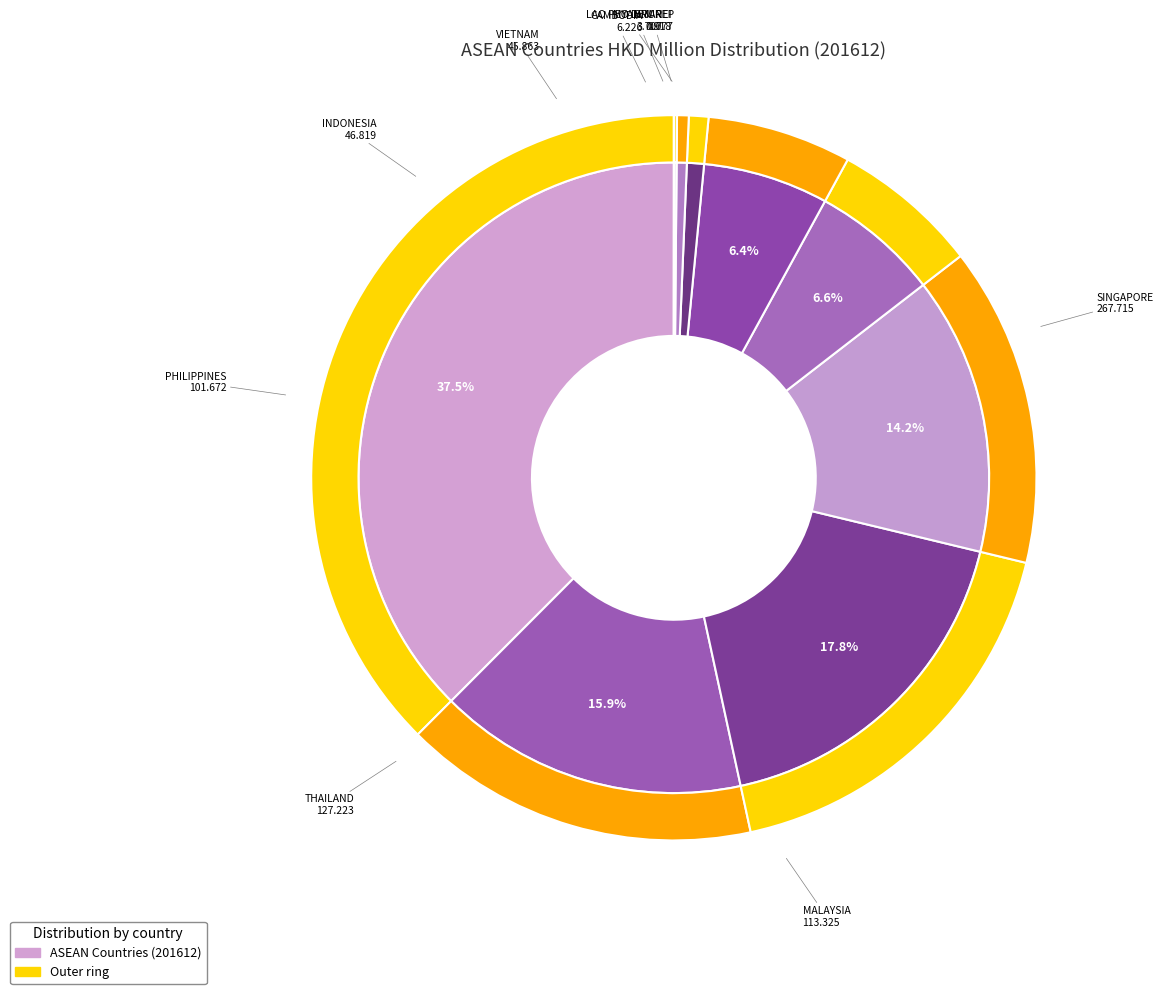

What is the smallest slice in the pie chart?

LAO PEO DEM REP